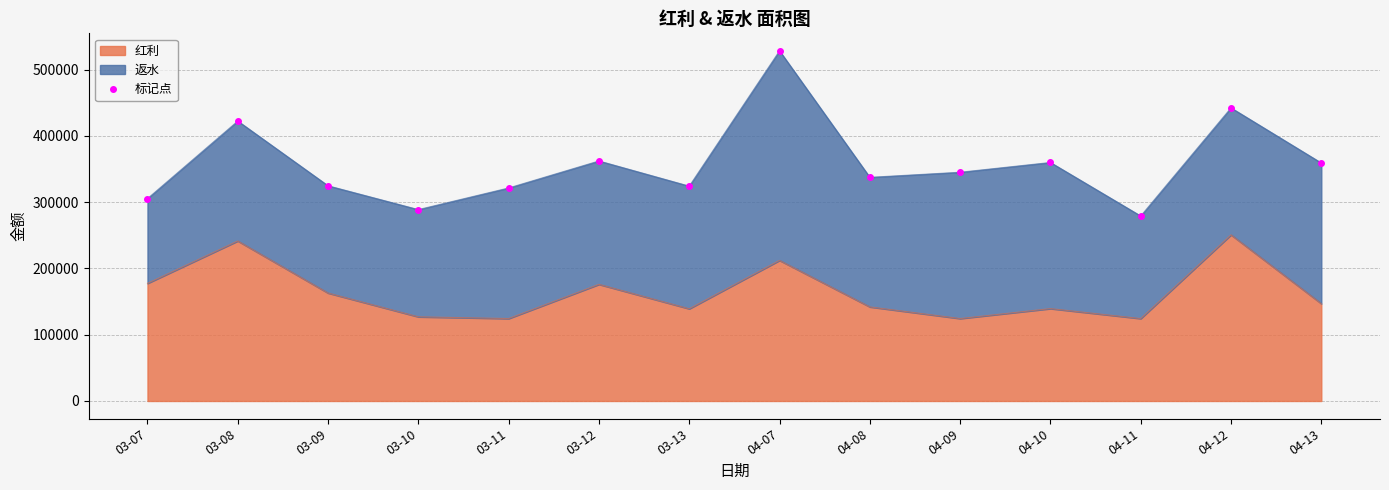

What is the value of the 12th point from the left?

279178.8